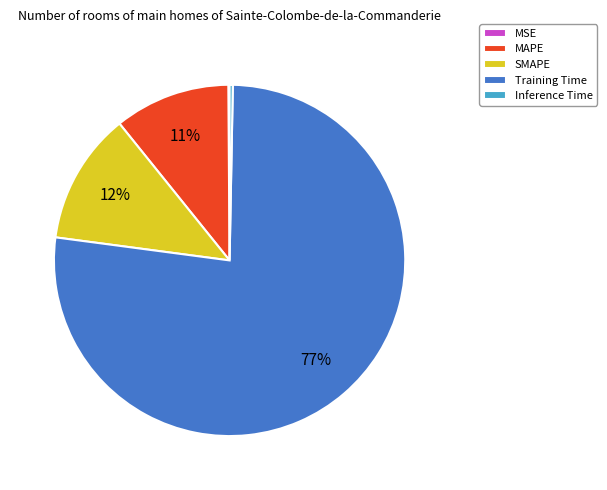

To the nearest percent, what is the difference between the Training Time and Inference Time slice percentages?

77%